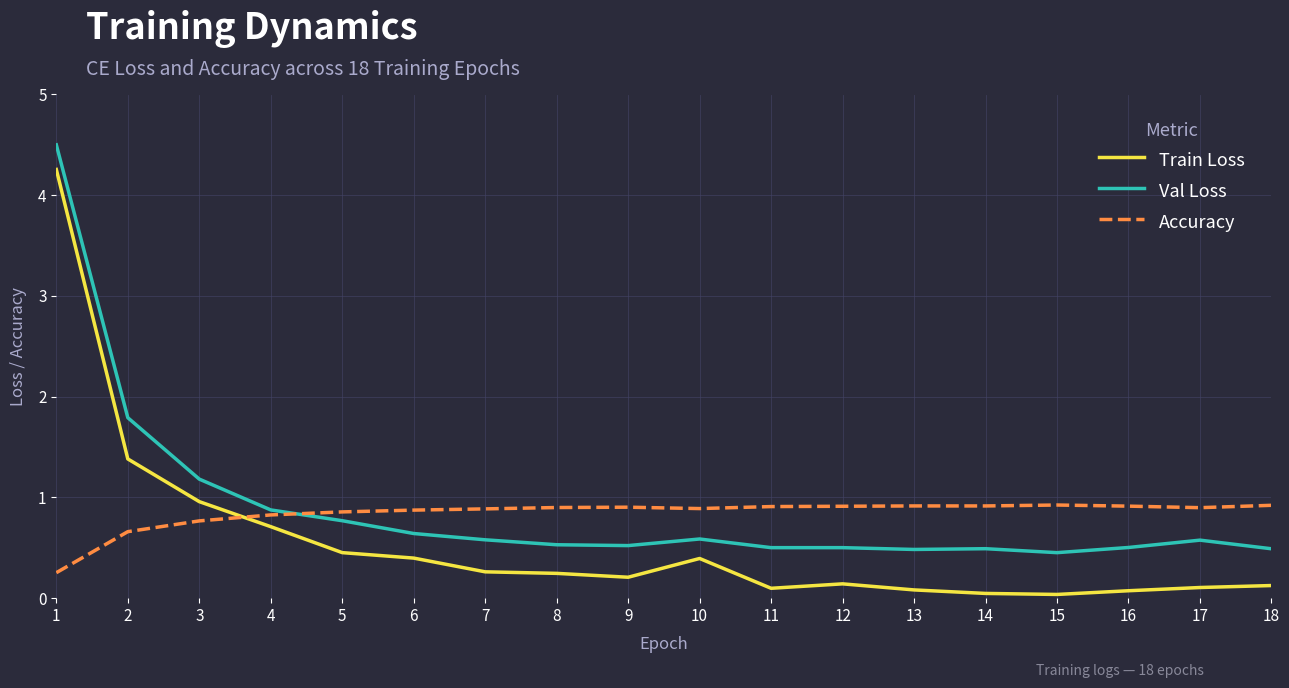

What is the greatest value displayed?

4.5